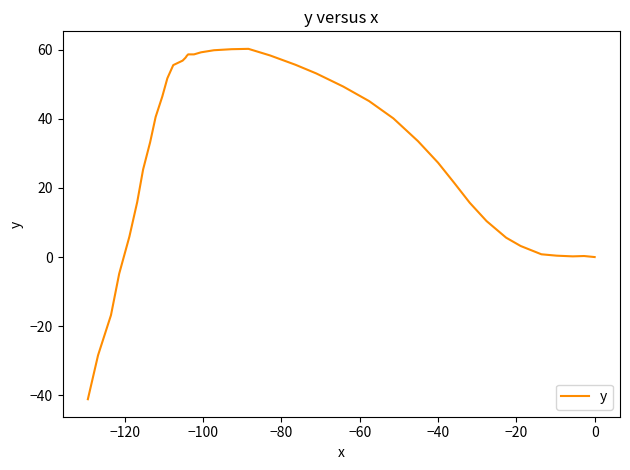

Is it true that the value at 0 is 13.9?

False